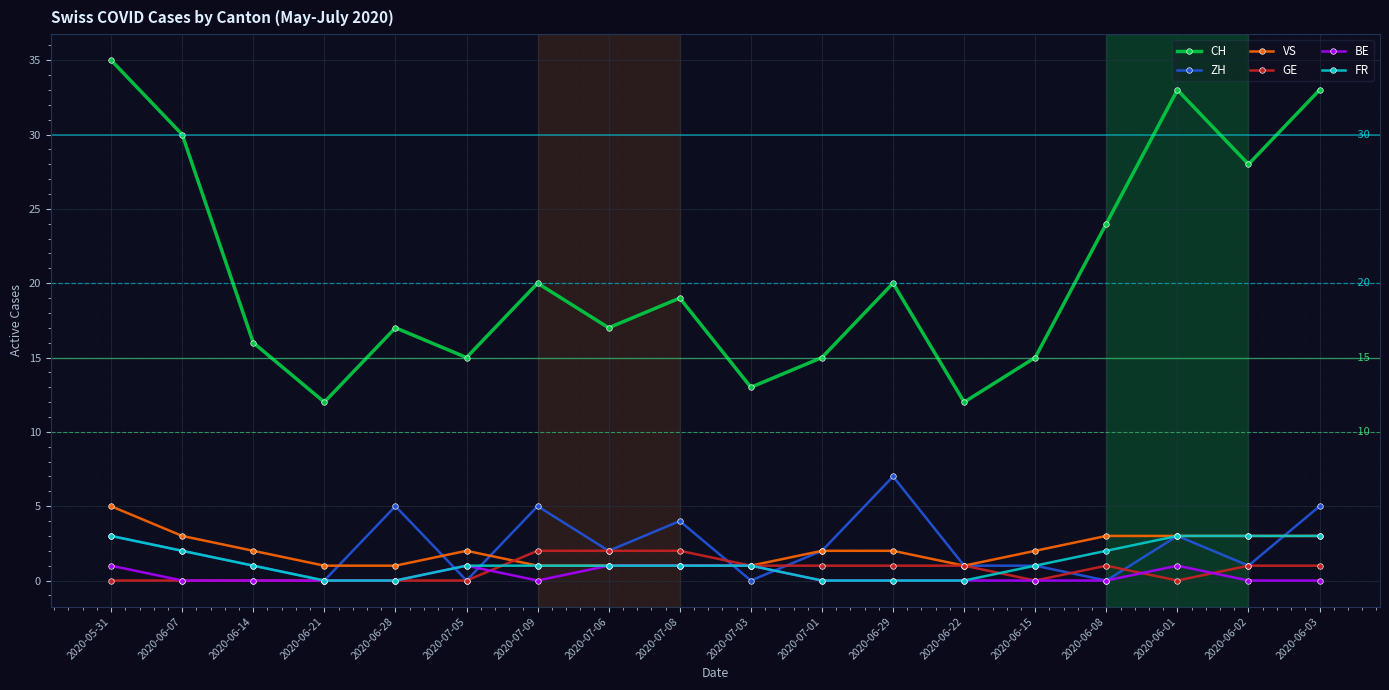

Which series has the widest spread of values?

CH